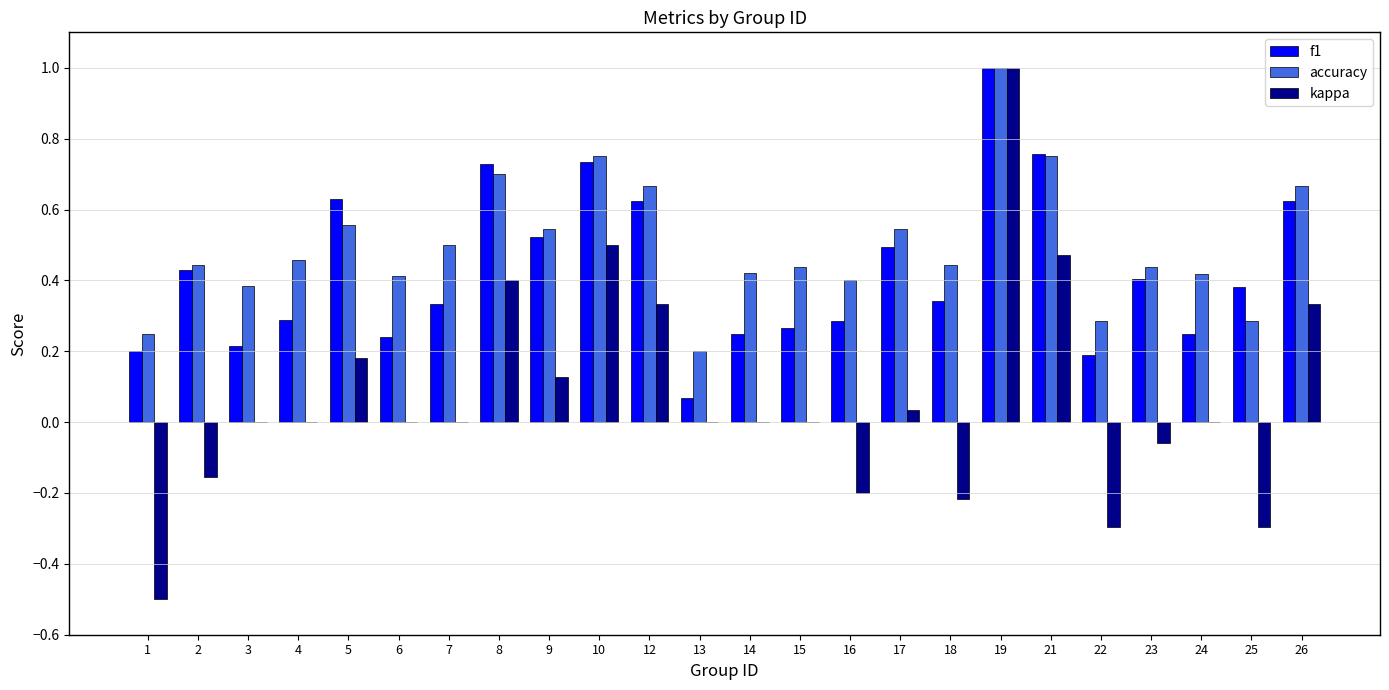

Which category has the highest value in the f1 series?

19